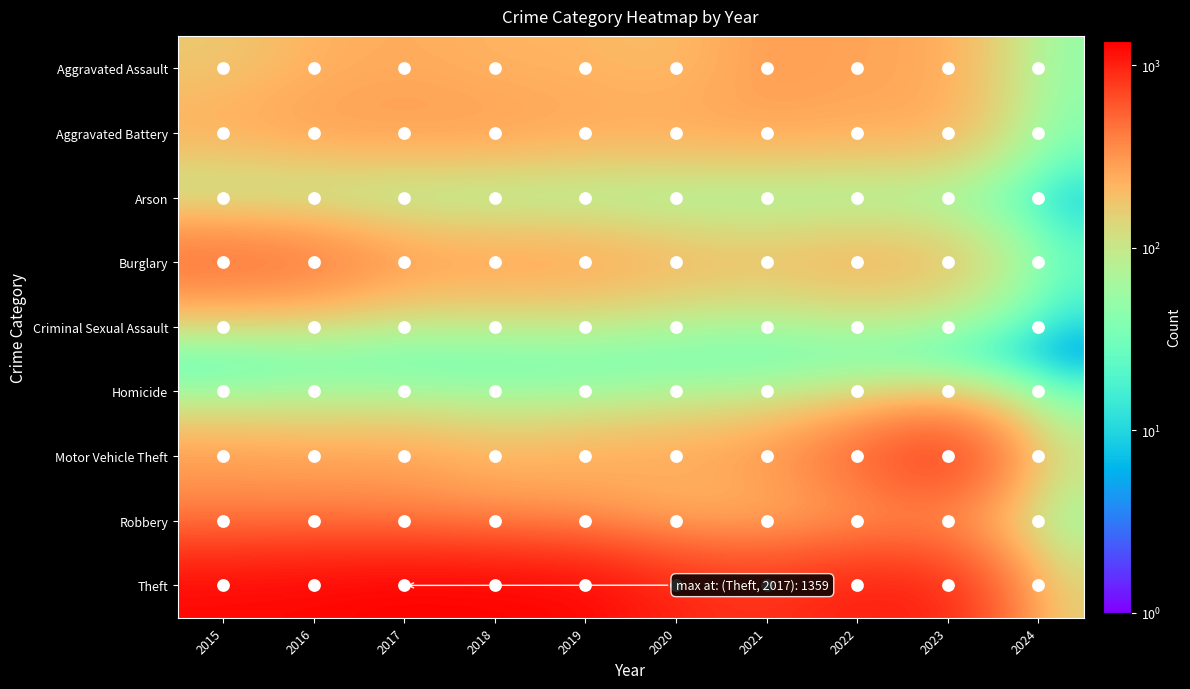

Between 2015 and 2023, which series saw the biggest shift?

Motor Vehicle Theft